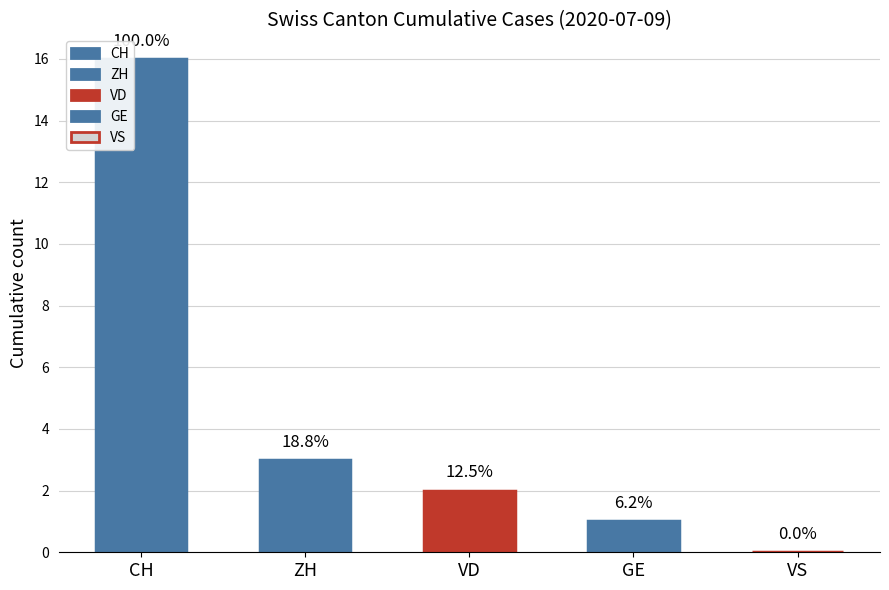

Are the bars horizontal?

No